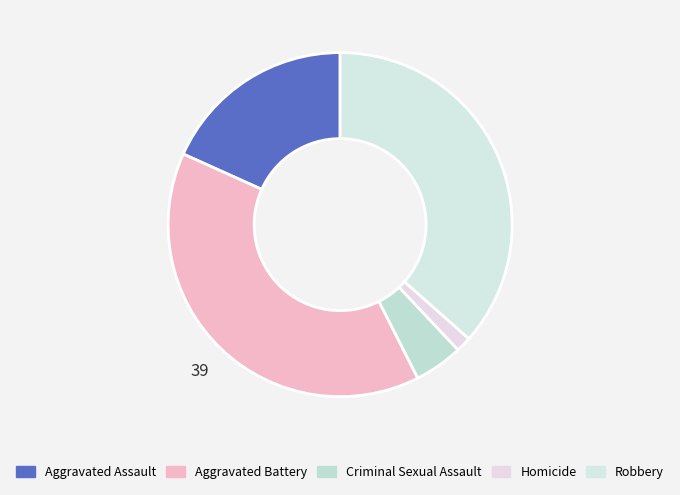

To the nearest percent, what is the average slice percentage?

20%